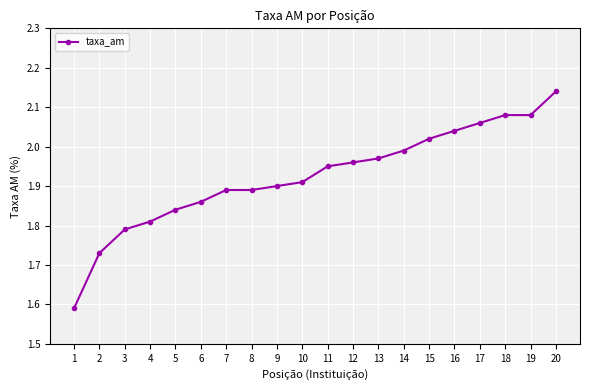

Between 7 and 4, which is larger?

7